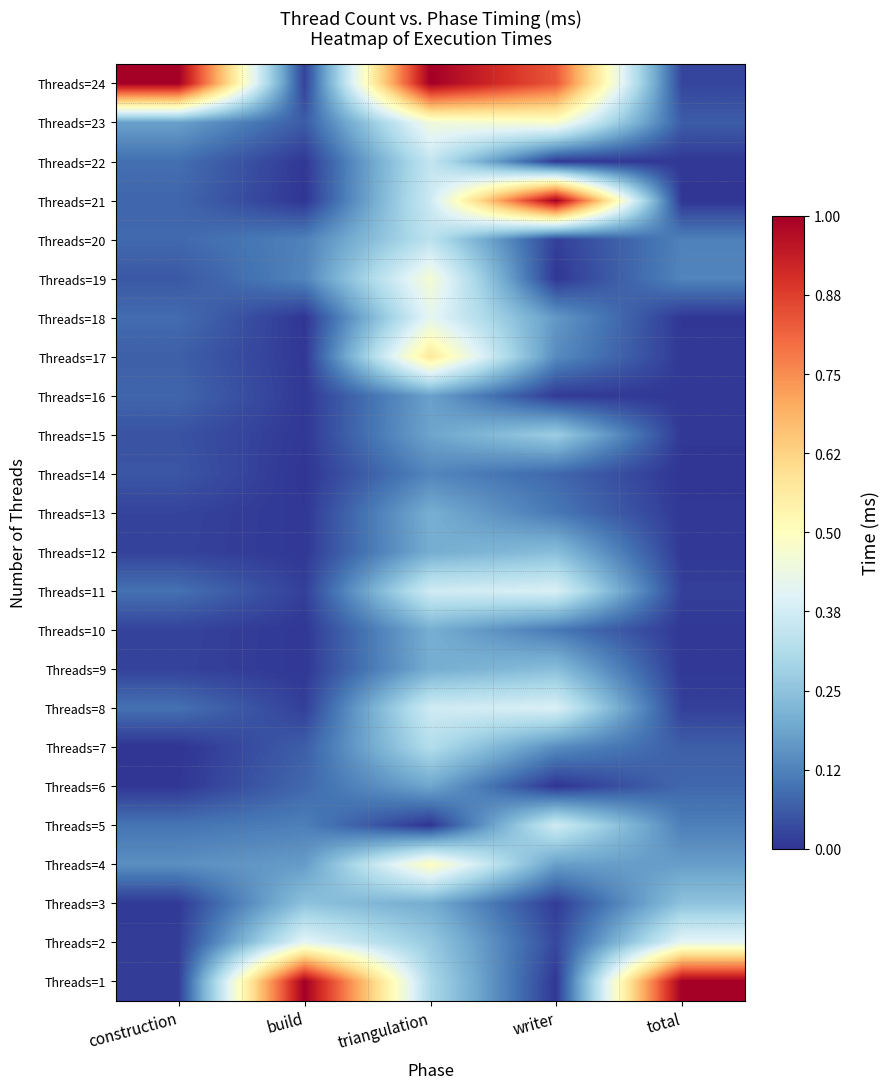

Reading left to right, what are all the values shown in this chart?

Threads=24: construction=1.0	build=0.0	triangulation=1.0	writer=0.8	total=0.0
Threads=23: construction=0.2	build=0.1	triangulation=0.5	writer=0.5	total=0.1
Threads=22: construction=0.1	build=0.0	triangulation=0.3	writer=0.0	total=0.0
Threads=21: construction=0.1	build=0.0	triangulation=0.4	writer=1.0	total=0.0
Threads=20: construction=0.1	build=0.1	triangulation=0.3	writer=0.0	total=0.1
Threads=19: construction=0.1	build=0.1	triangulation=0.5	writer=0.0	total=0.1
Threads=18: construction=0.1	build=0.0	triangulation=0.4	writer=0.2	total=0.0
Threads=17: construction=0.1	build=0.0	triangulation=0.6	writer=0.1	total=0.0
Threads=16: construction=0.1	build=0.0	triangulation=0.2	writer=0.0	total=0.0
Threads=15: construction=0.0	build=0.0	triangulation=0.2	writer=0.3	total=0.0
Threads=14: construction=0.1	build=0.0	triangulation=0.1	writer=0.1	total=0.0
Threads=13: construction=0.0	build=0.0	triangulation=0.2	writer=0.1	total=0.0
Threads=12: construction=0.0	build=0.0	triangulation=0.2	writer=0.2	total=0.0
Threads=11: construction=0.1	build=0.0	triangulation=0.4	writer=0.4	total=0.0
Threads=10: construction=0.0	build=0.0	triangulation=0.2	writer=0.1	total=0.0
Threads=9: construction=0.0	build=0.0	triangulation=0.2	writer=0.2	total=0.0
Threads=8: construction=0.1	build=0.0	triangulation=0.4	writer=0.4	total=0.0
Threads=7: construction=0.0	build=0.1	triangulation=0.3	writer=0.1	total=0.1
Threads=6: construction=0.0	build=0.1	triangulation=0.2	writer=0.0	total=0.1
Threads=5: construction=0.1	build=0.1	triangulation=0.0	writer=0.4	total=0.1
Threads=4: construction=0.1	build=0.2	triangulation=0.5	writer=0.2	total=0.2
Threads=3: construction=0.0	build=0.2	triangulation=0.2	writer=0.0	total=0.2
Threads=2: construction=0.0	build=0.4	triangulation=0.3	writer=0.0	total=0.4
Threads=1: construction=0.0	build=1.0	triangulation=0.3	writer=0.0	total=1.0